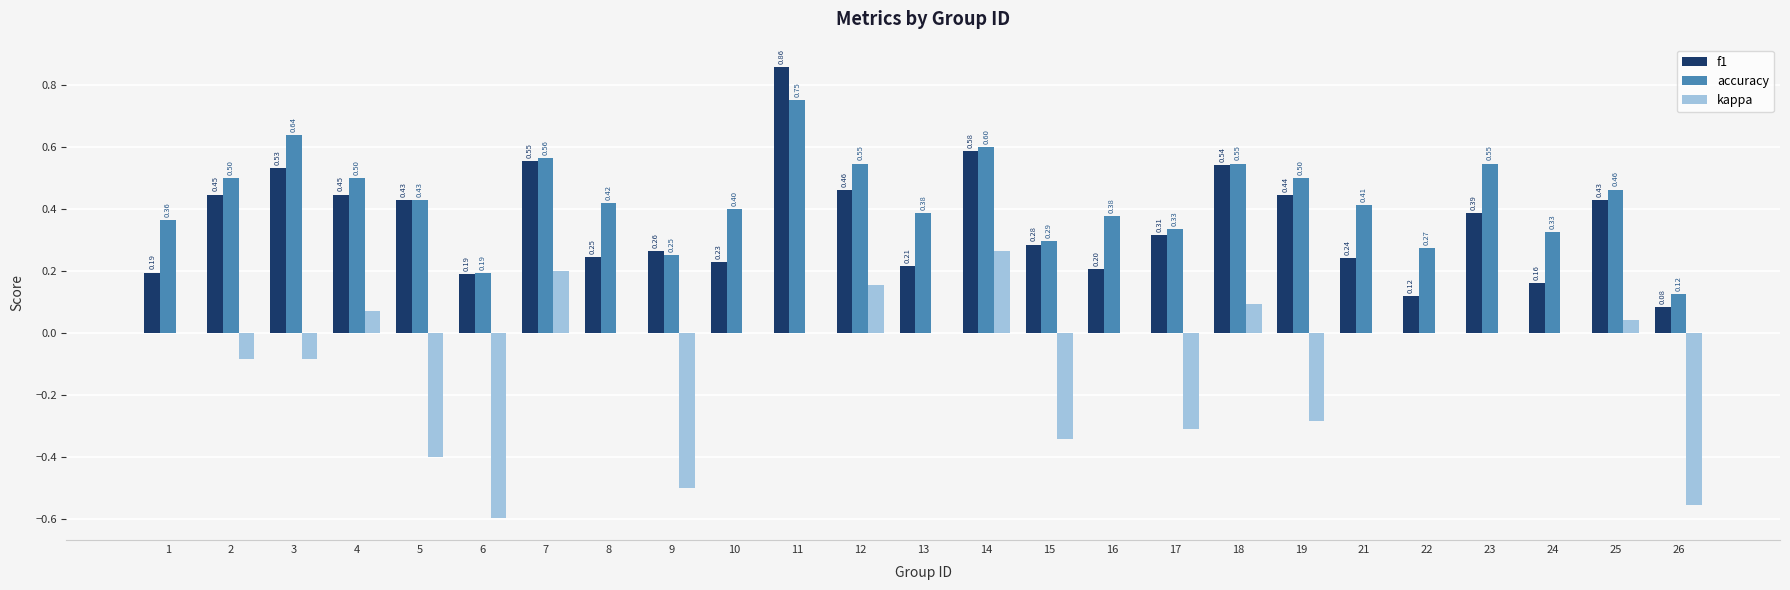

What is the sum of all f1 values?

8.8